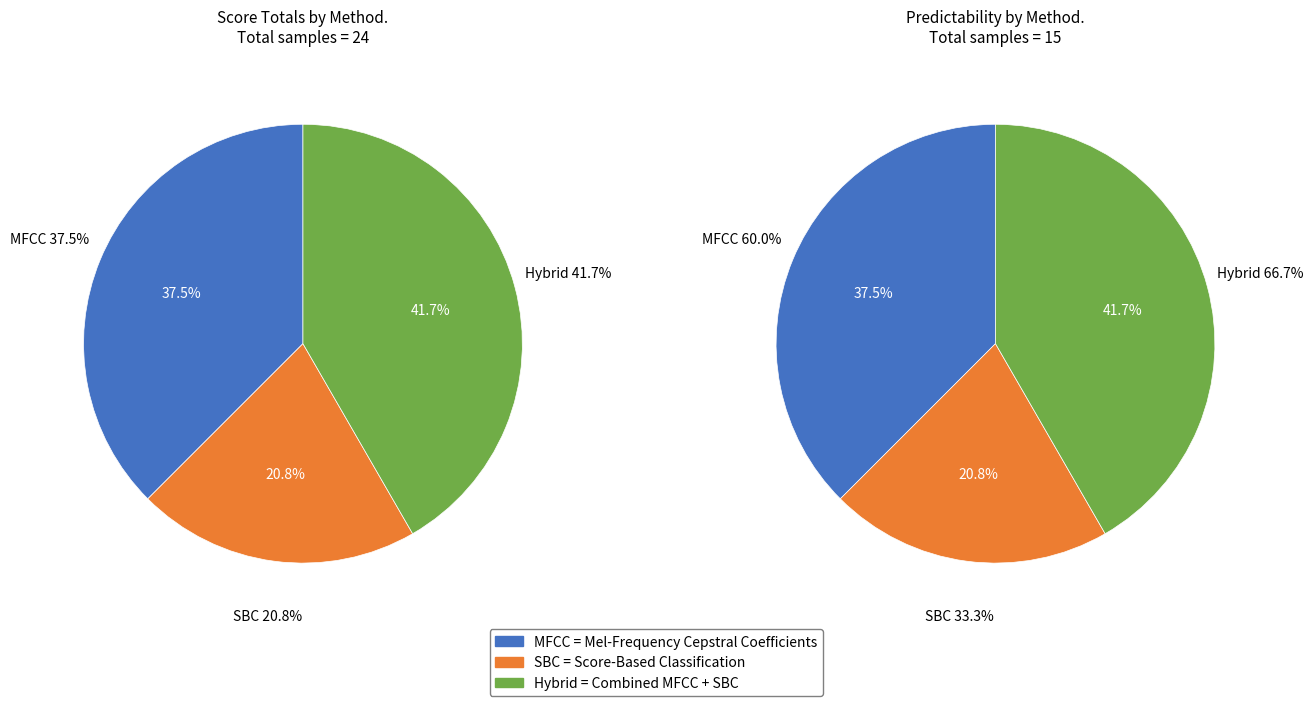

How many segments does this pie chart have?

3